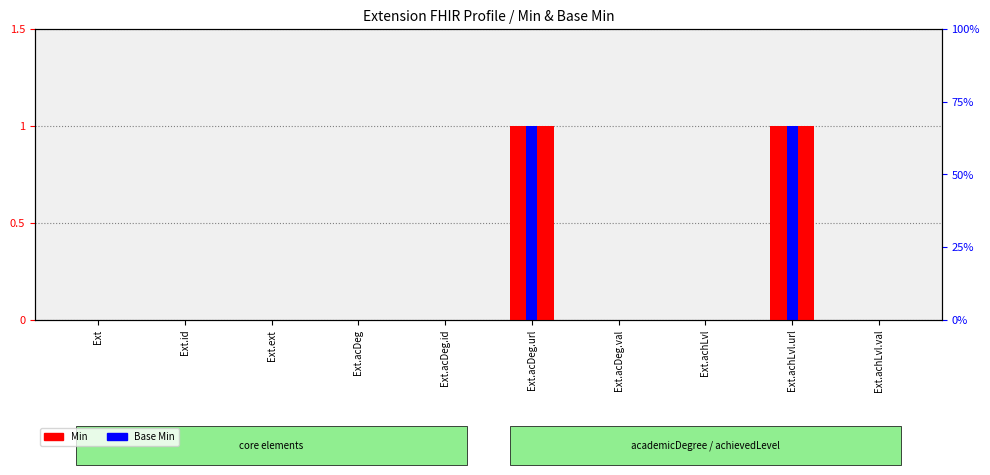

Reading left to right, what are all the values shown in this chart?

Min: 0	0	0	0	0	1	0	0	1	0
Base Min: 0	0	0	0	0	1	0	0	1	0